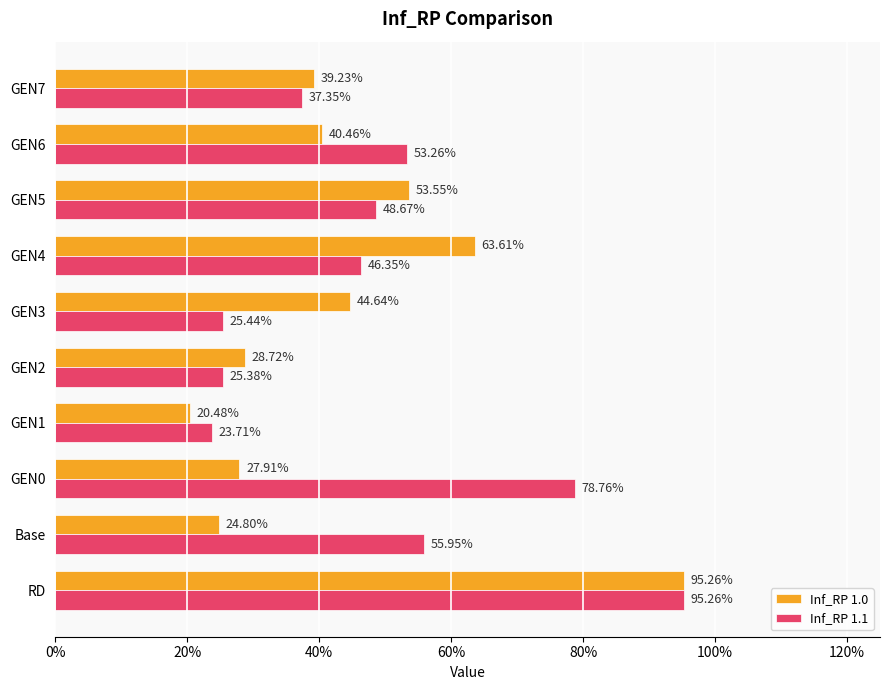

What are all the series names shown in the legend?

Inf_RP 1.0, Inf_RP 1.1